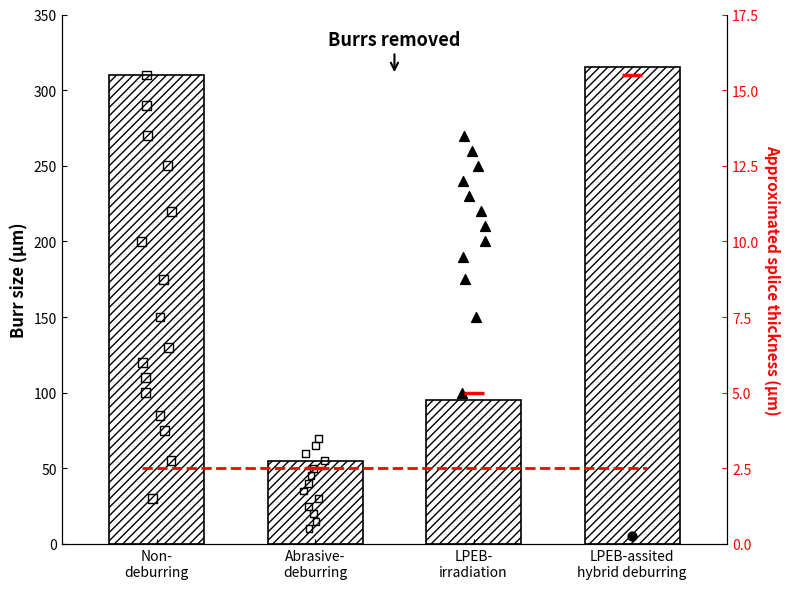

What is the change in value from Abrasive-
deburring to LPEB-assited
hybrid deburring?

+260